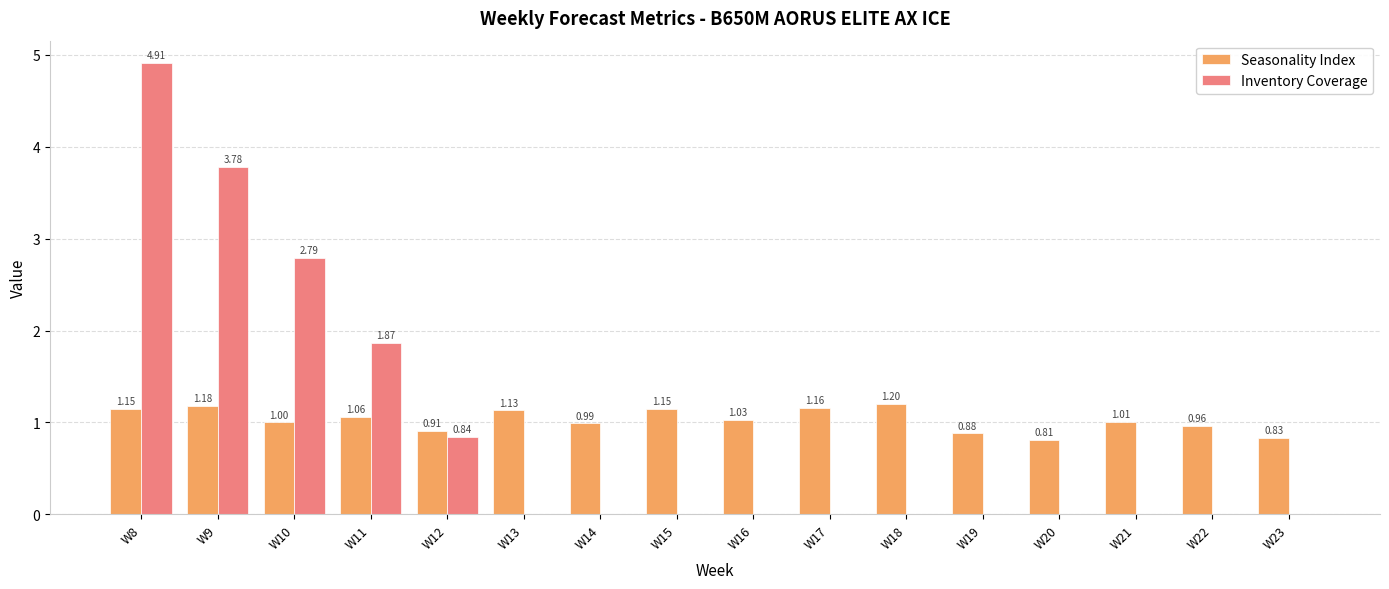

Count the number of categories in the chart.

16